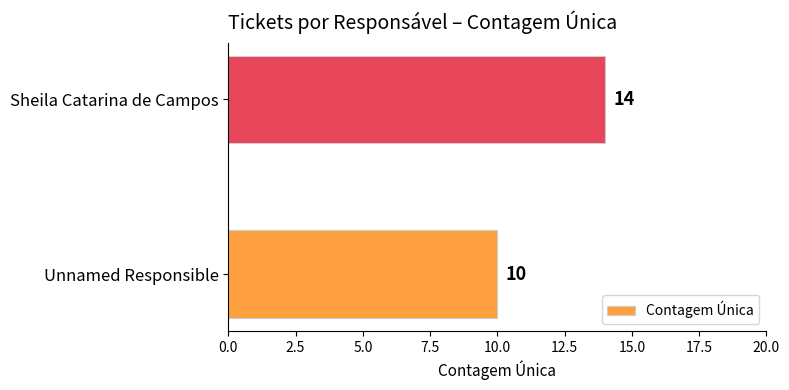

The value at Sheila Catarina de Campos is 14. True or false?

True